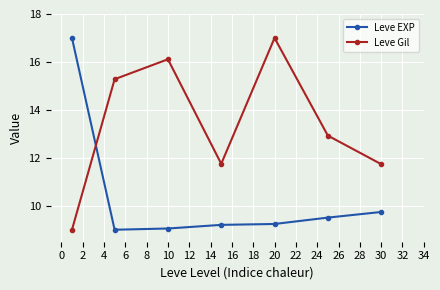

Which series has the largest total across all categories?

Leve Gil